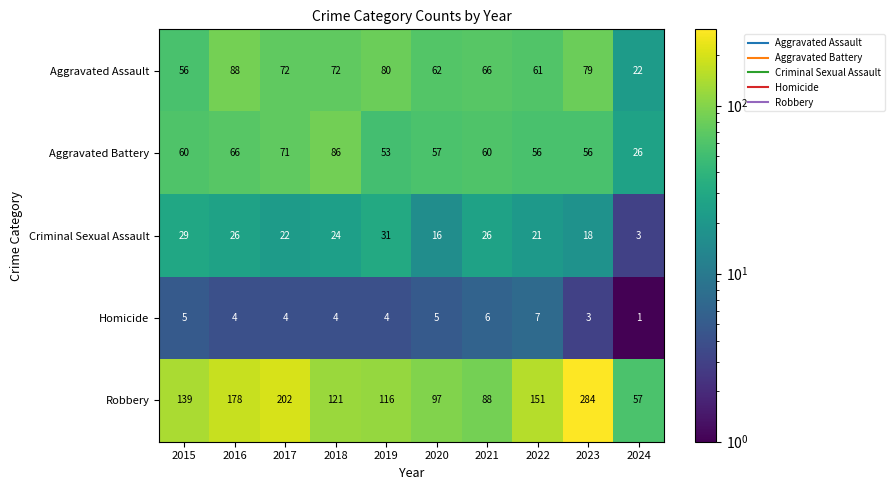

At 2019, list the series in order from largest to smallest.

Robbery, Aggravated Assault, Aggravated Battery, Criminal Sexual Assault, Homicide